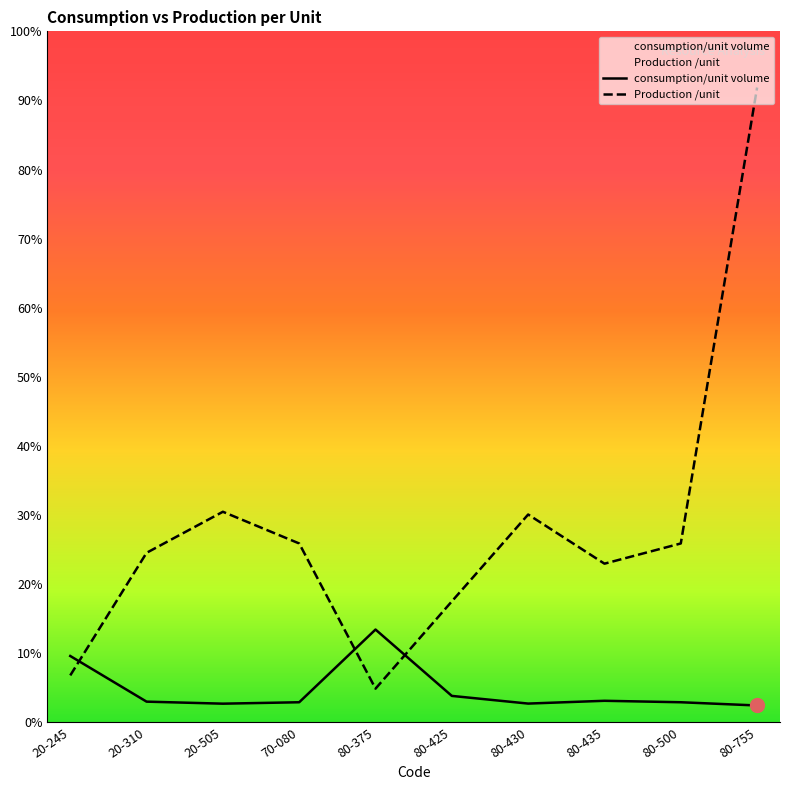

What is the difference between the second highest and second lowest values?

0.8